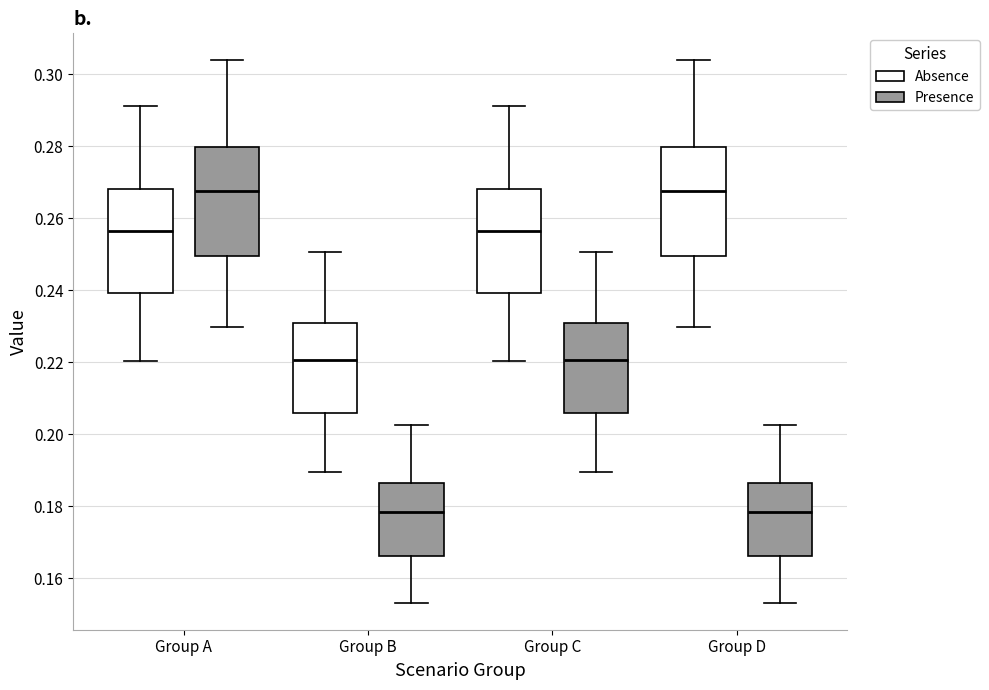

Where does the median line of the box for Group D (Absence) sit on the y-axis? The values are not printed on the chart, so give them approximately, as read against the axis.

0.268